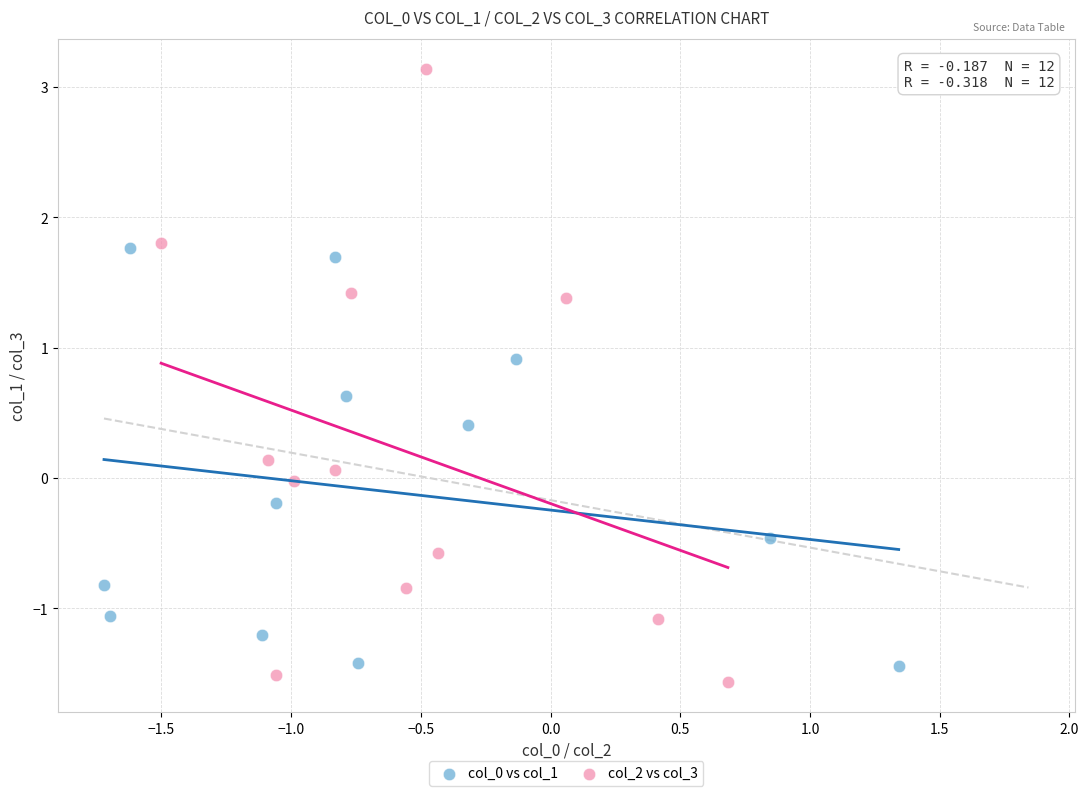

Which series contains the highest Y value?

col_2 vs col_3